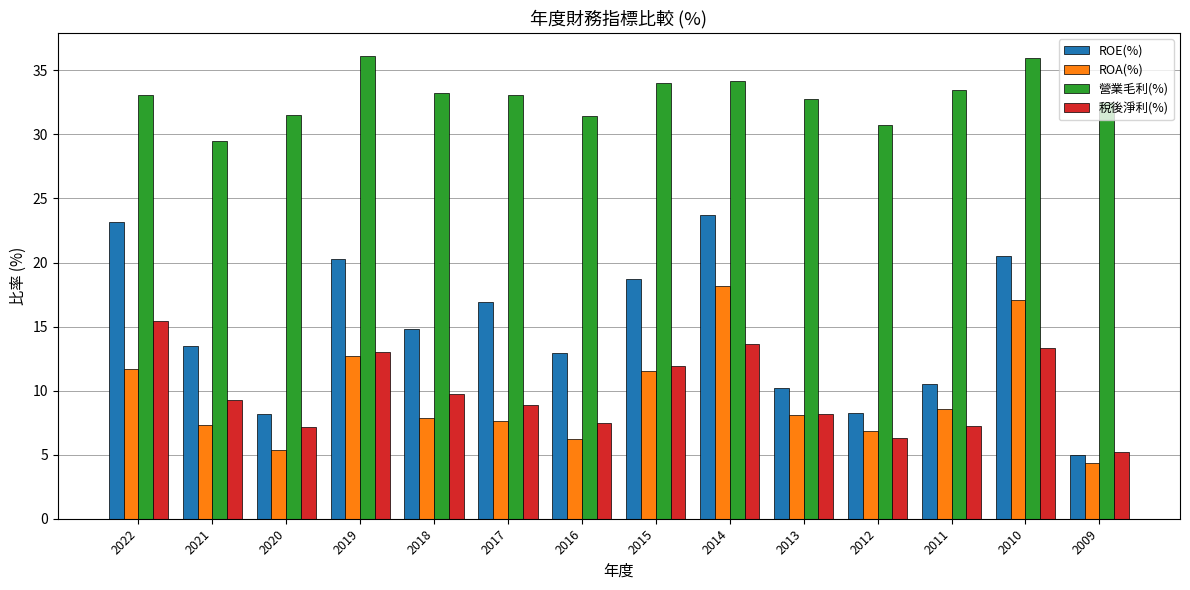

What is the difference between the maximum and second lowest values in the ROE(%) series?

15.6